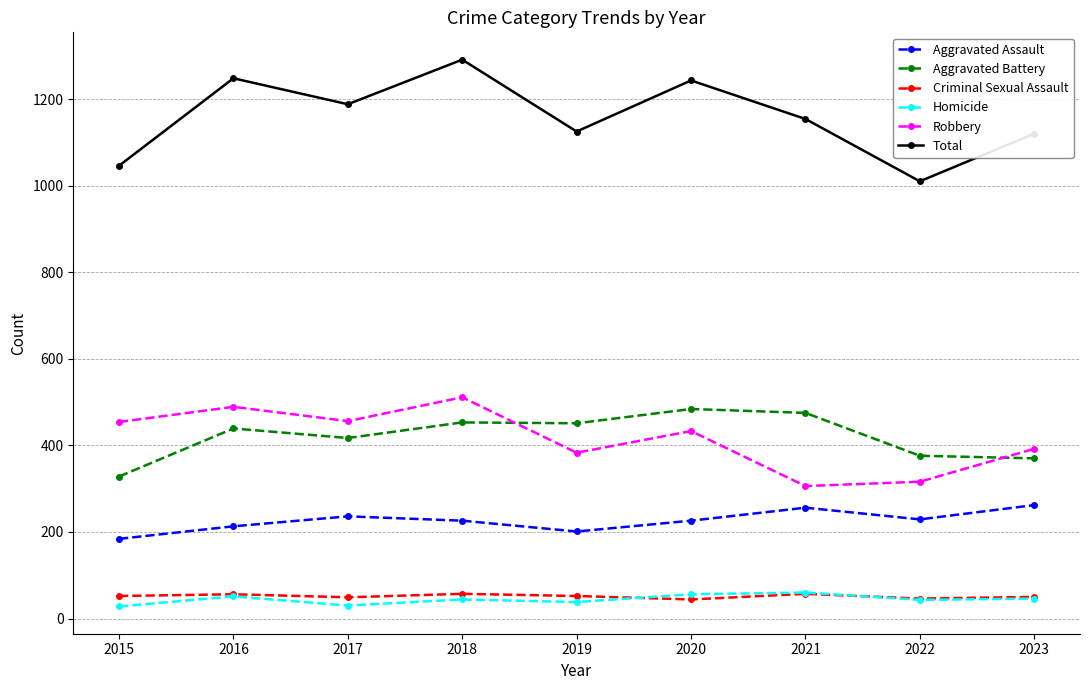

True or false: Criminal Sexual Assault and Aggravated Battery cross at least once.

False